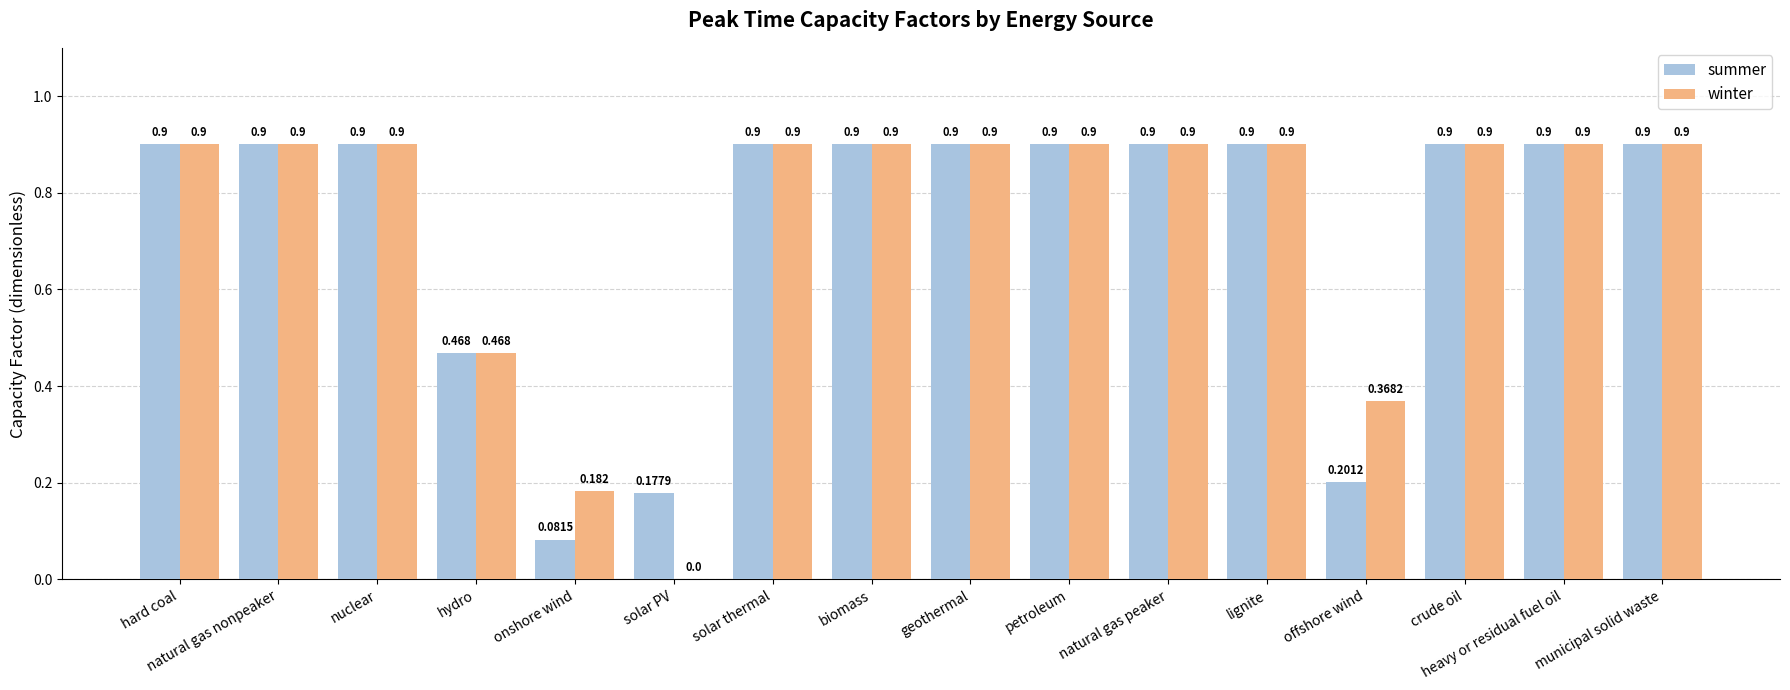

Between solar thermal and offshore wind, which series saw the biggest shift?

summer